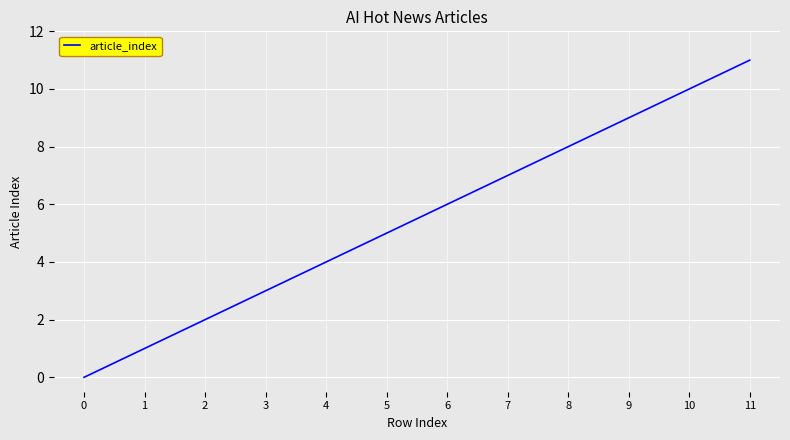

Reading left to right, transcribe all the data shown in this chart.

0	1	2	3	4	5	6	7	8	9	10	11